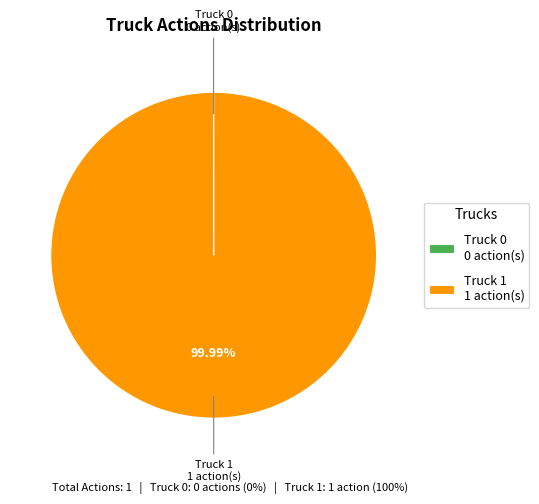

What percentage is the Truck 1 slice, to the nearest percent?

100%